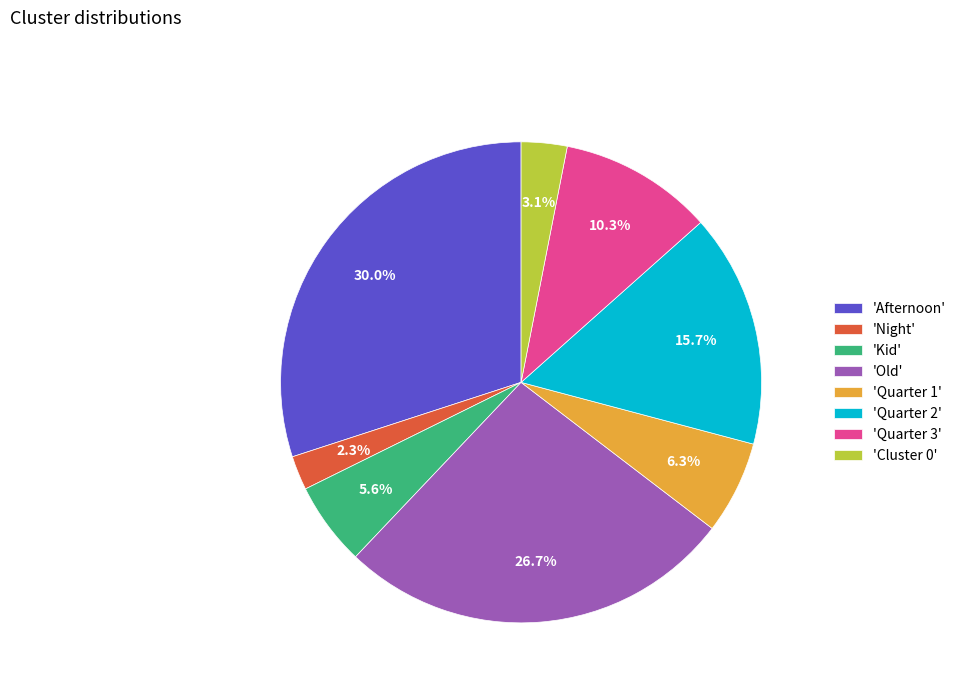

Between 'Quarter 3' and 'Old', which is larger?

'Old'